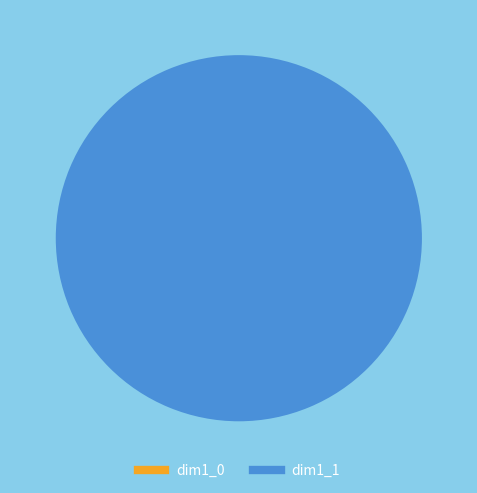

Which category accounts for the majority?

1